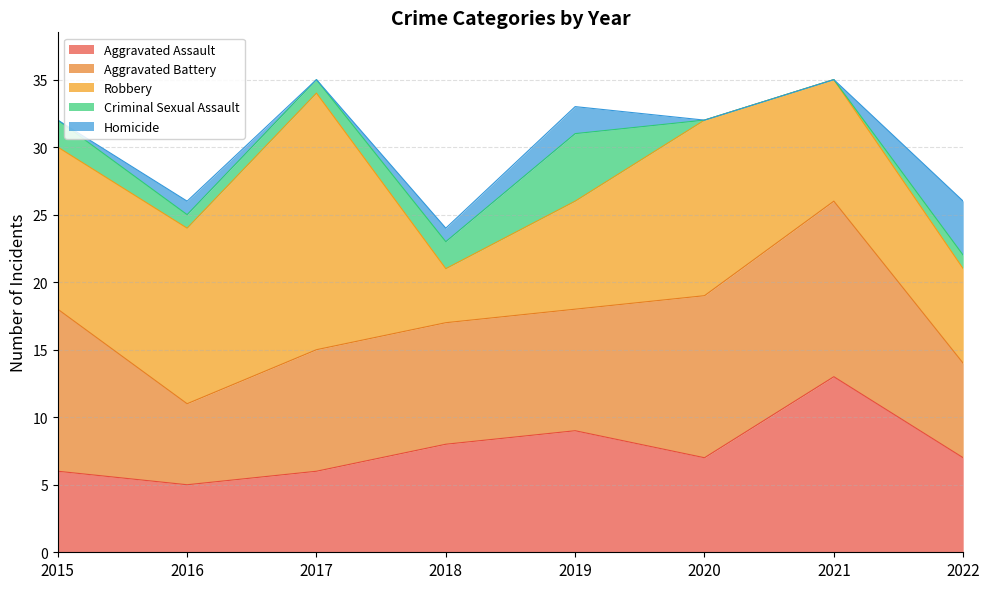

Which series has the largest total across all categories?

Robbery